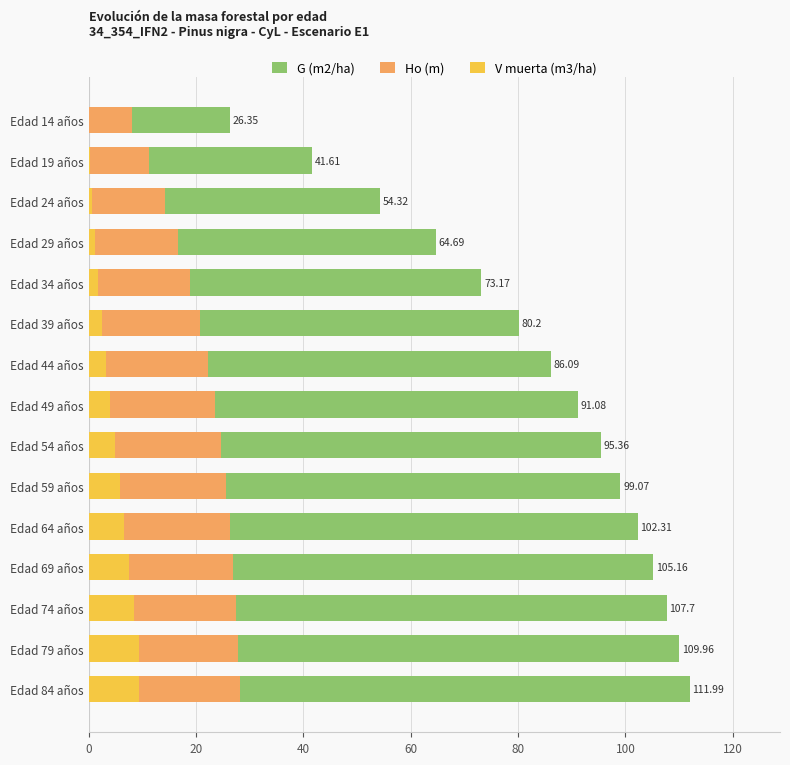

How many series are shown in this chart?

3